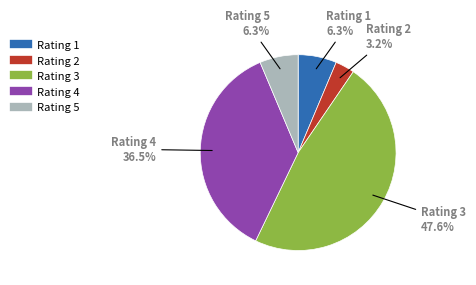

Does any single category account for the majority?

No